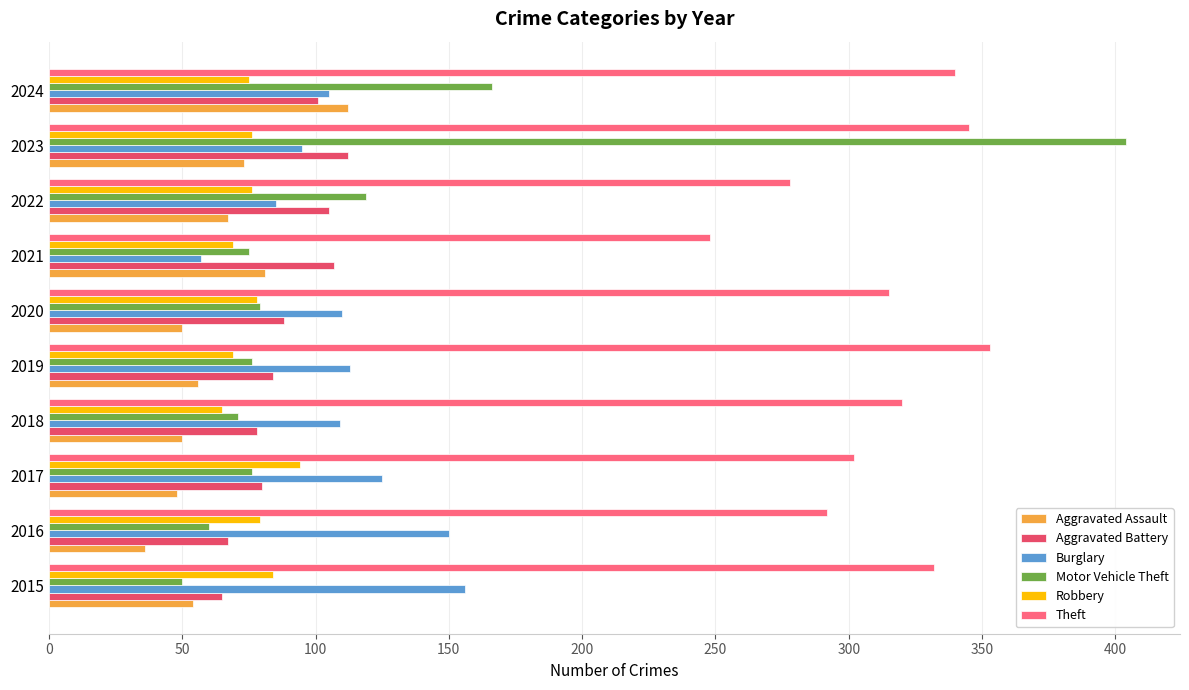

Is the value of Aggravated Battery at 2015 greater than the value of Robbery at 2017?

No